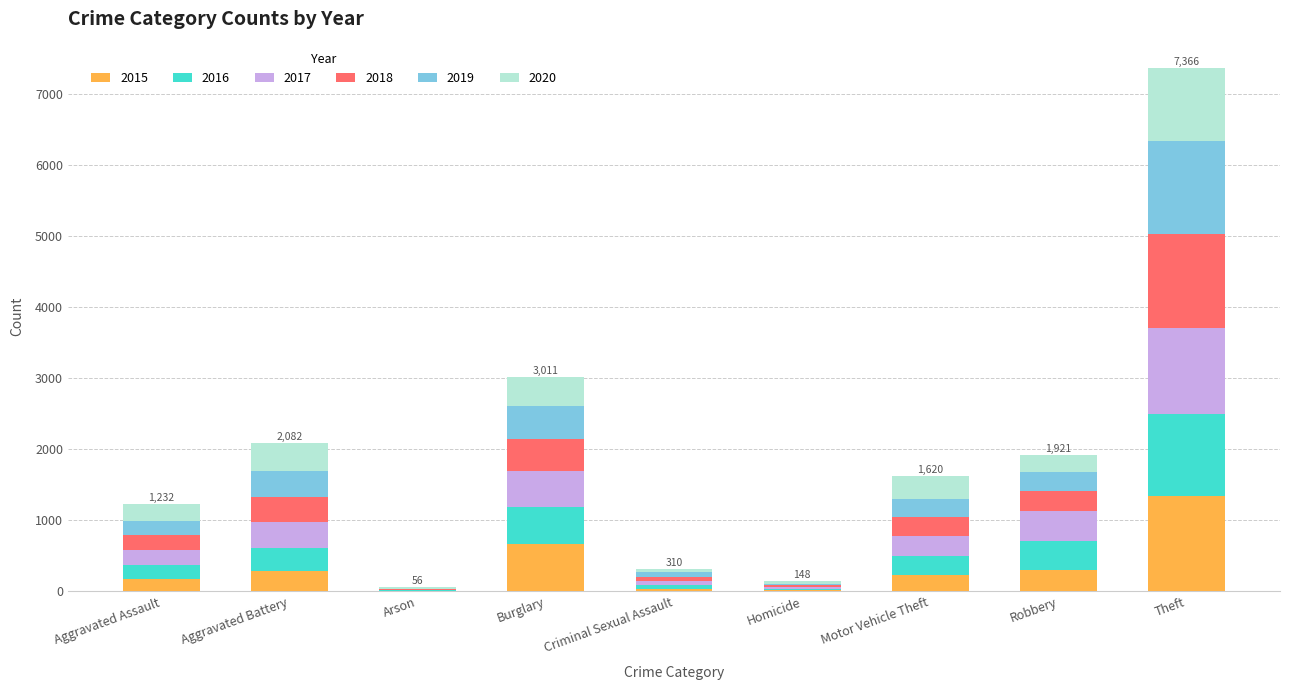

Are the bars grouped side by side (vs. stacked)?

No